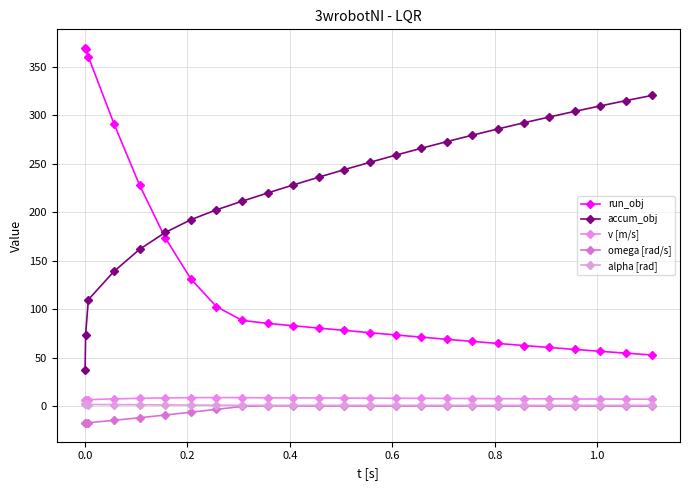

How many series are shown in this chart?

5